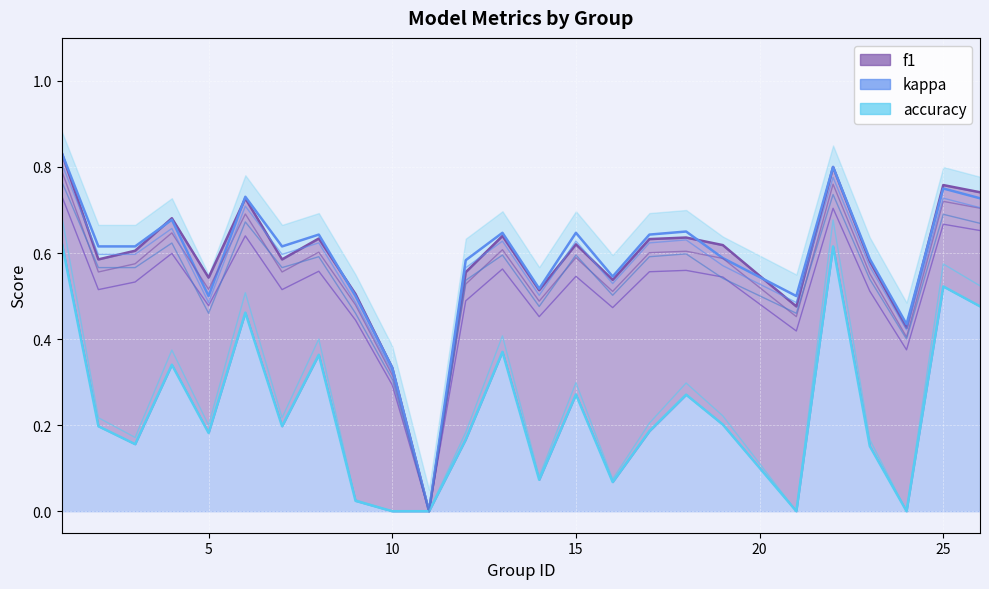

The value of f1 at 25 is 1.2. True or false?

False